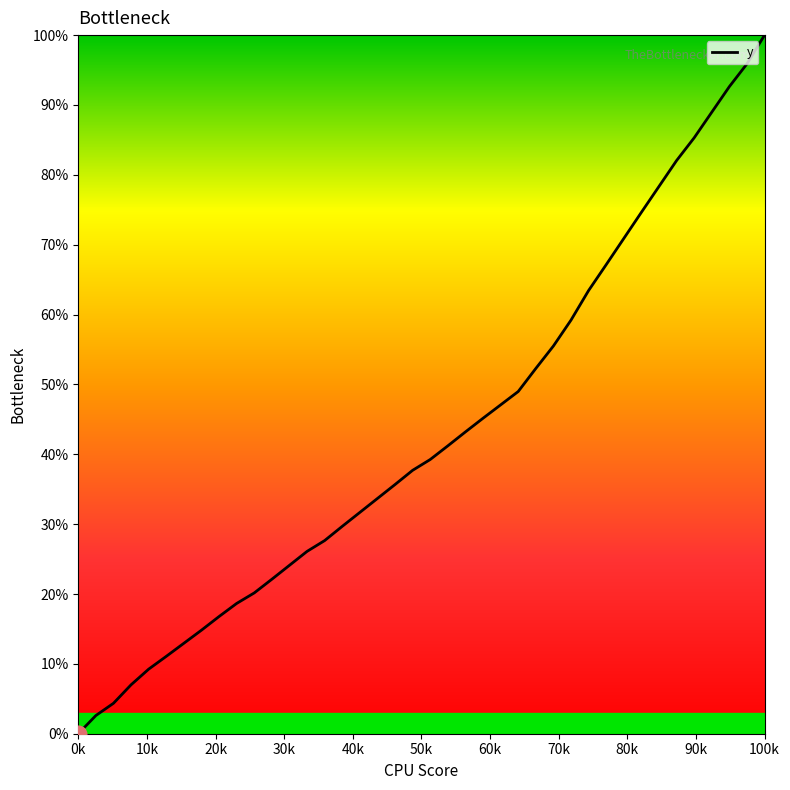

Reading left to right, extract all data points from this chart.

0.0	2.6	4.4	7.0	9.2	11.1	12.9	14.8	16.8	18.6	20.2	22.1	24.1	26.1	27.6	29.7	31.7	33.7	35.7	37.7	39.3	41.2	43.2	45.2	47.1	49.0	52.3	55.5	59.2	63.4	67.1	70.9	74.6	78.3	82.0	85.3	89.0	92.6	95.9	100.0